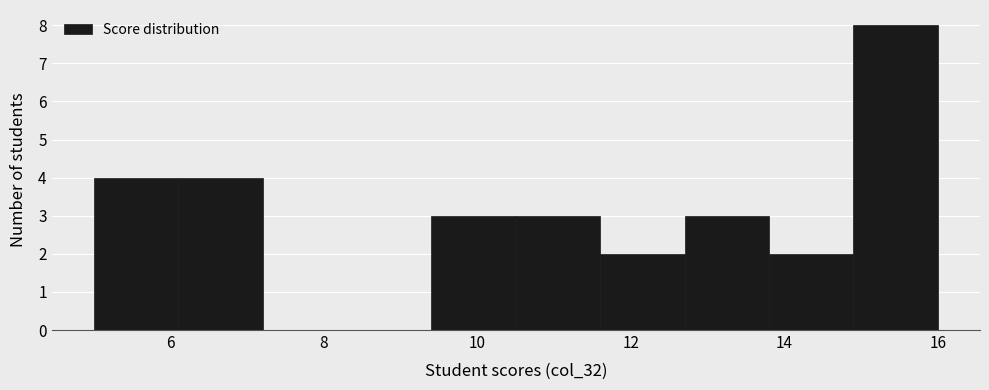

Over which range of the x-axis is the bar tallest?

14.9 to 16.0